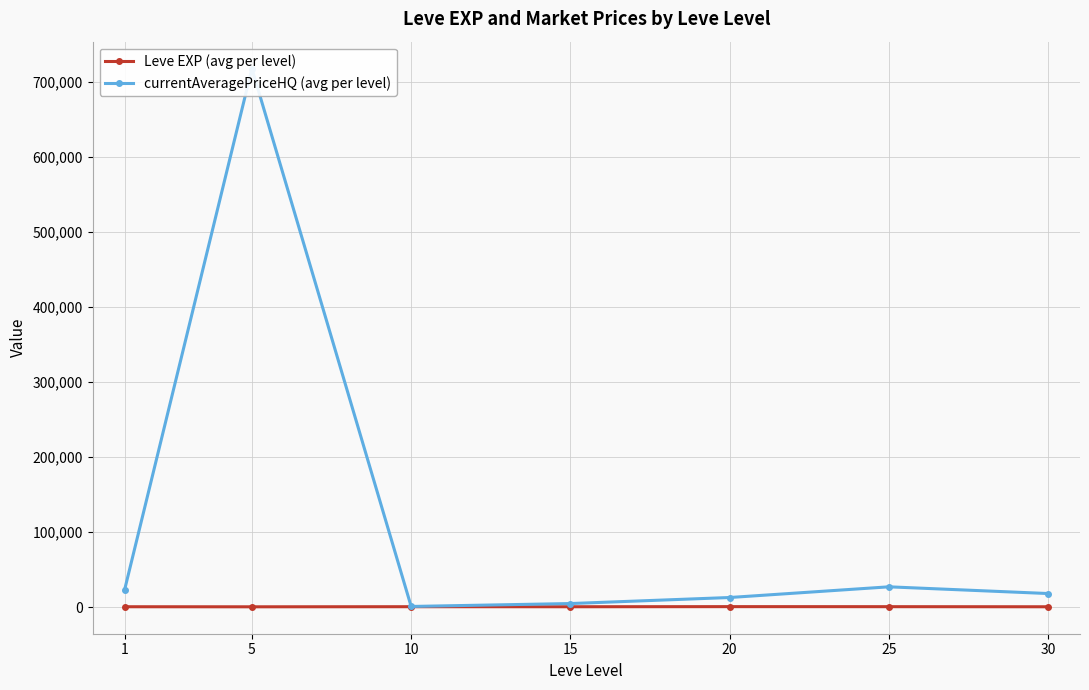

At which label does Leve EXP (avg per level) first exceed 520?

10